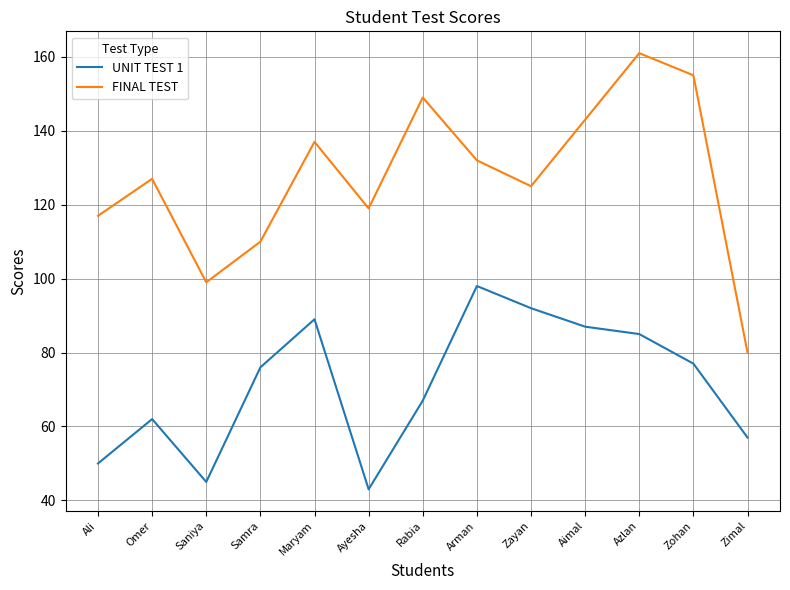

In UNIT TEST 1, how many points are lower than both neighbors (excluding endpoints)?

2